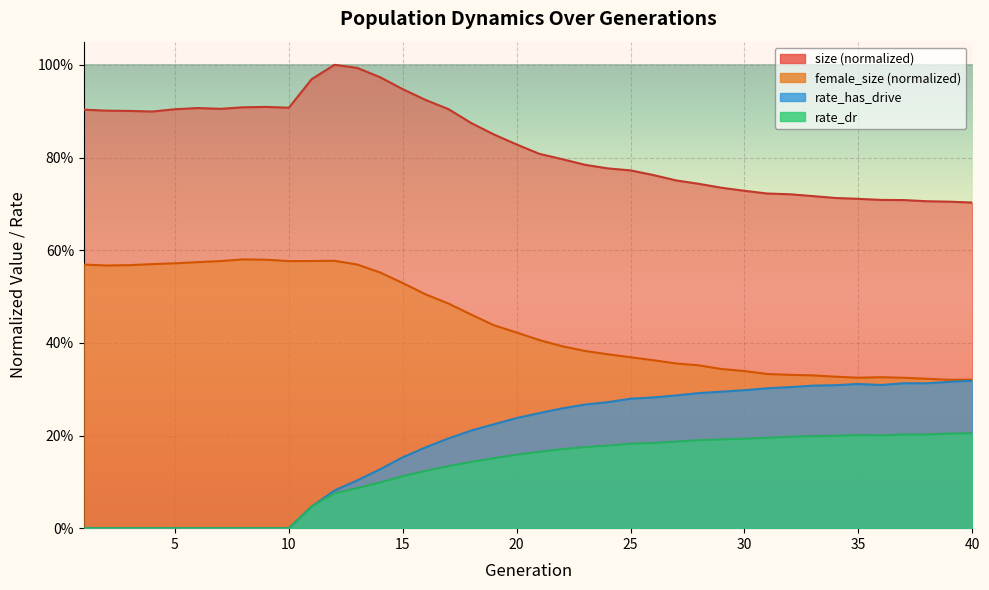

Which series has the largest range (max minus min)?

rate_has_drive